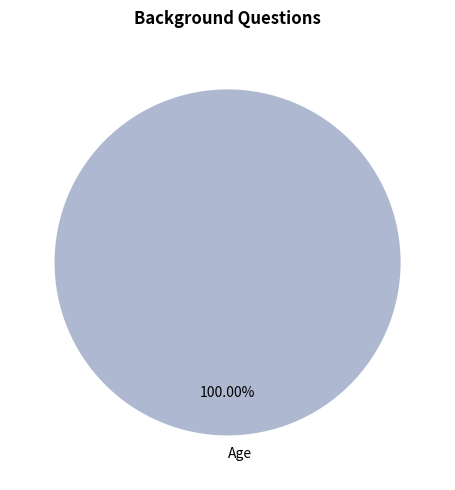

Which slice represents more than half of the pie?

Age